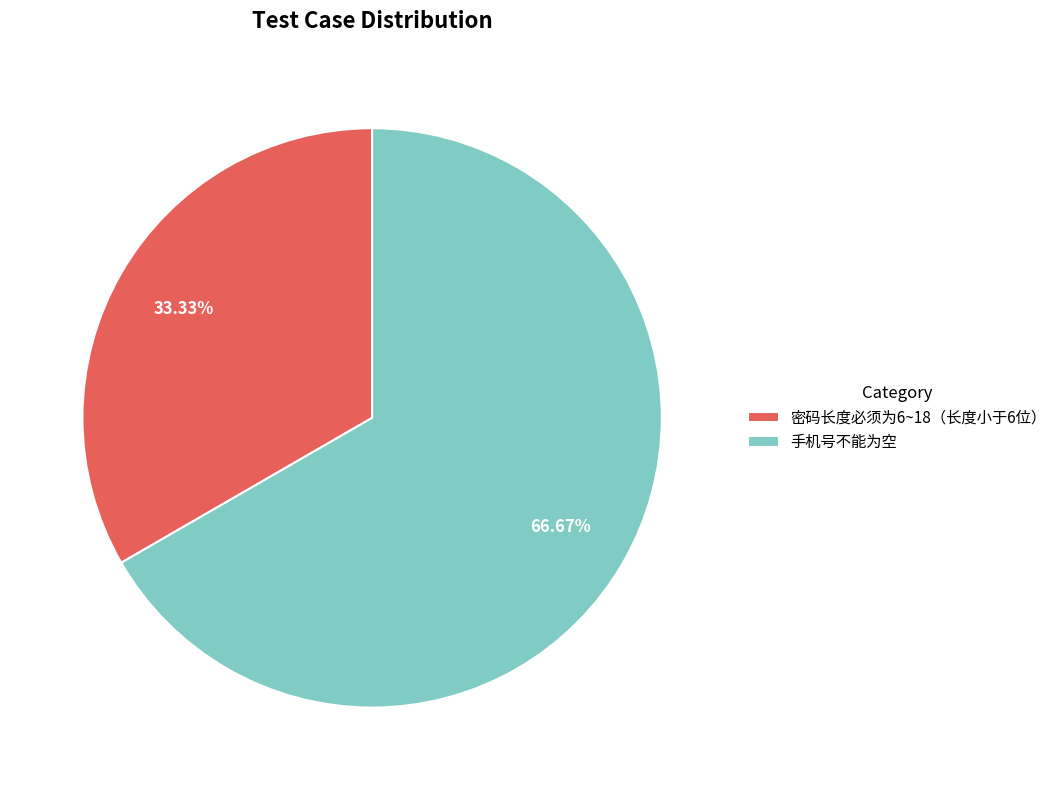

To the nearest percent, what is the average slice percentage?

50%